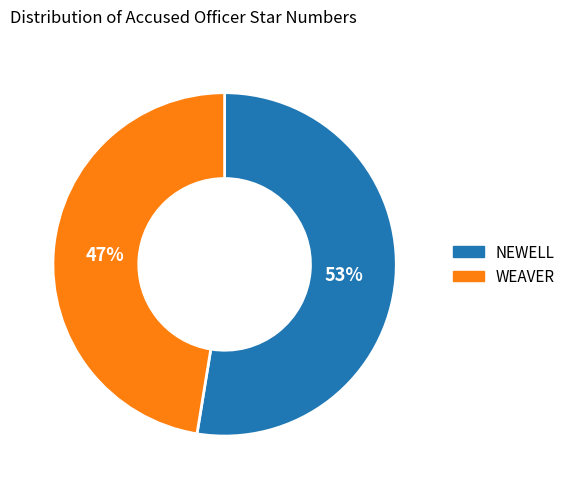

To the nearest percent, what percentage of the pie is NEWELL?

53%